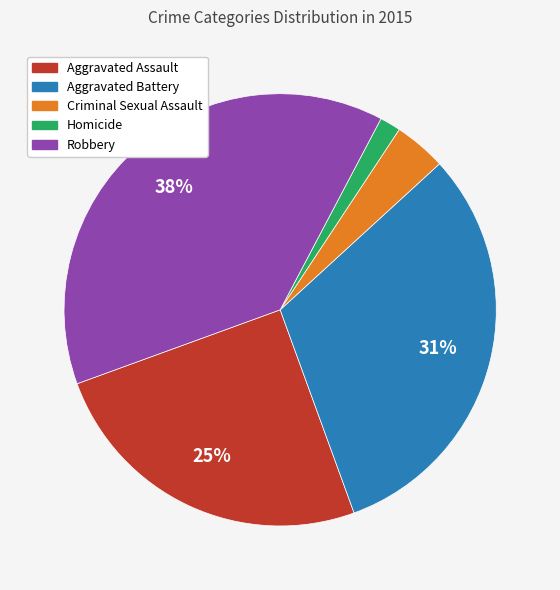

Count the number of slices in the pie.

5